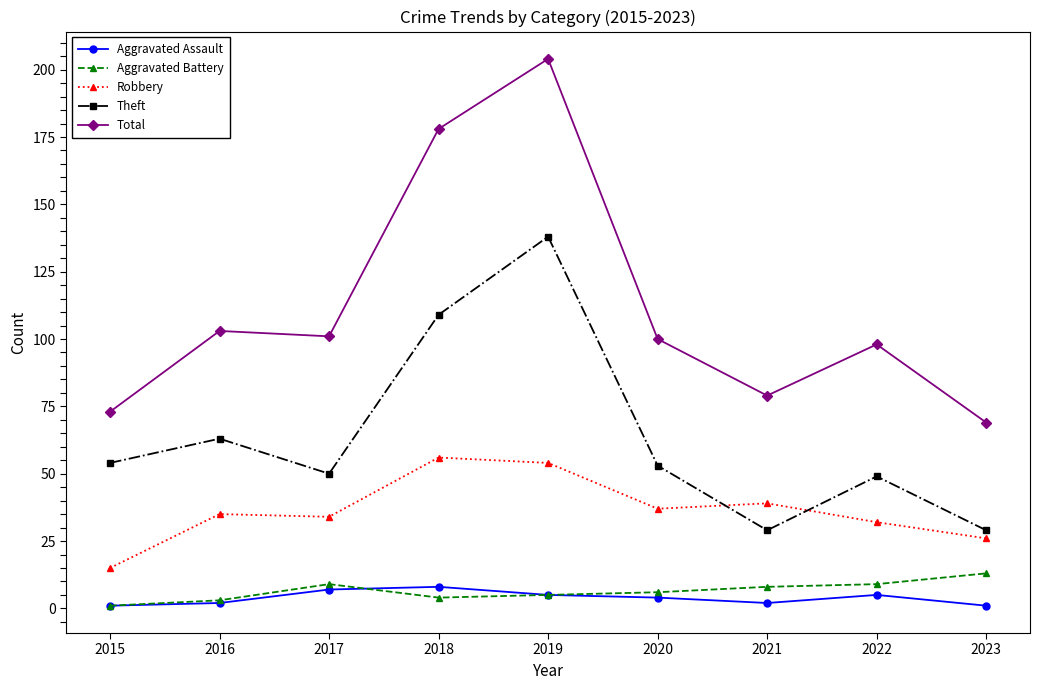

What is the minimum value shown in the chart?

1